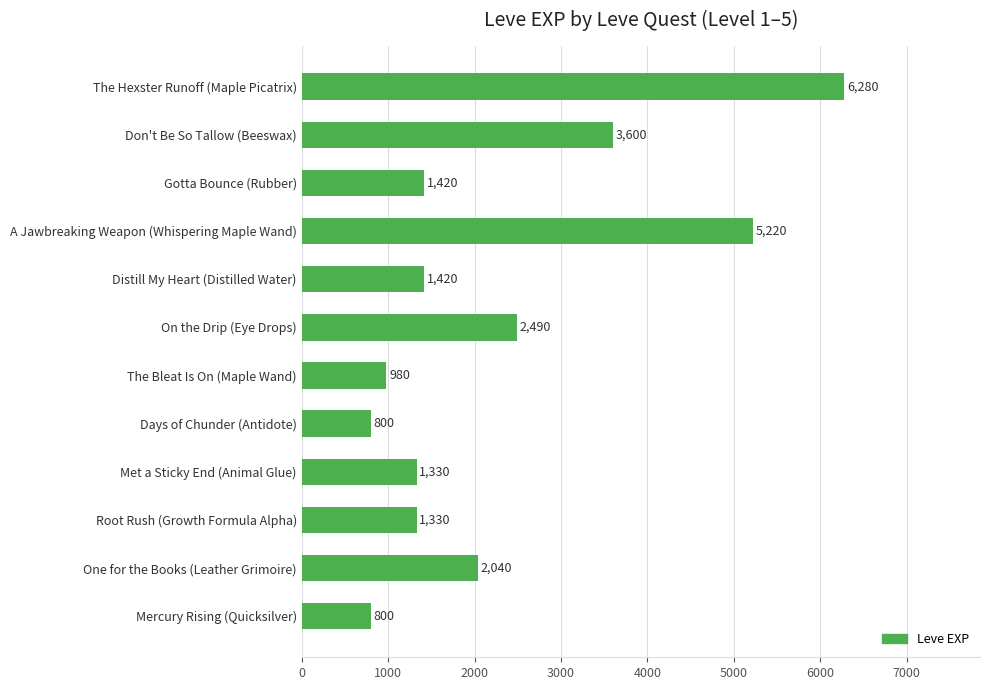

What is the smallest value displayed?

800